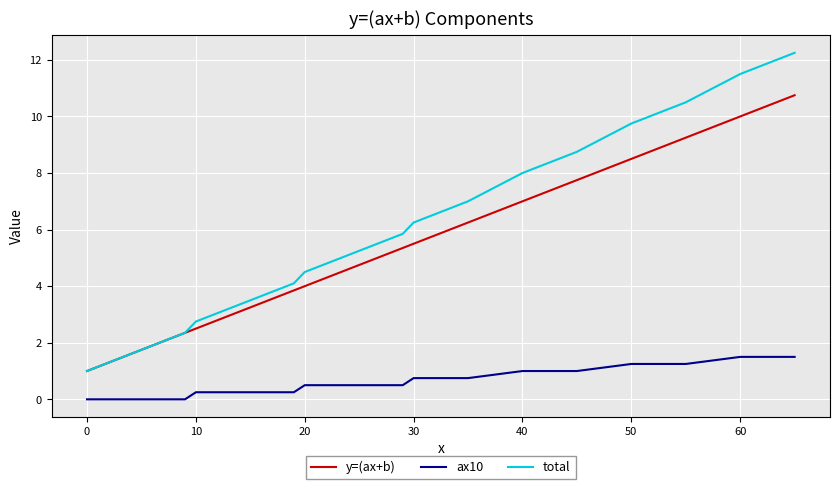

How many lines are shown in the chart?

3